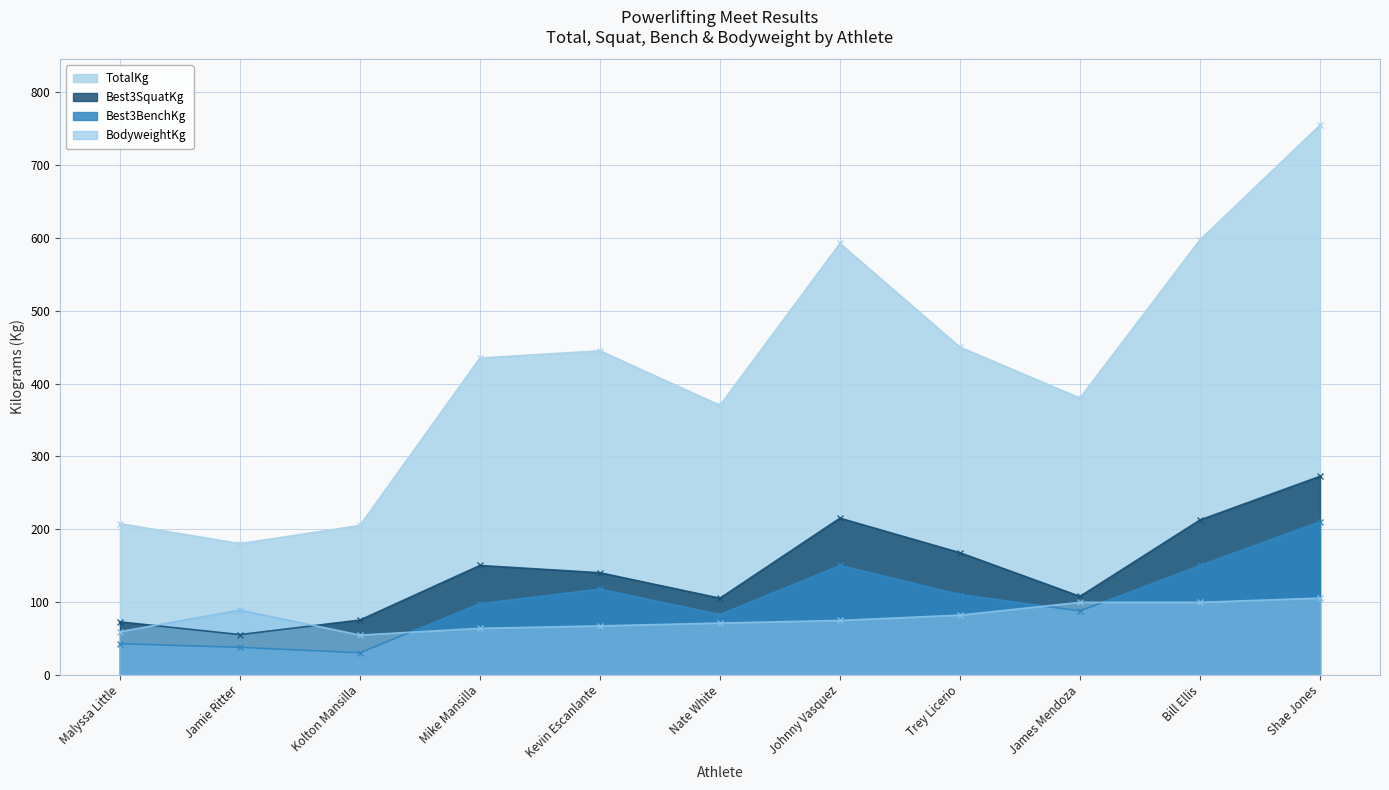

Rank the series by their maximum value, from highest to lowest.

TotalKg, Best3SquatKg, Best3BenchKg, BodyweightKg